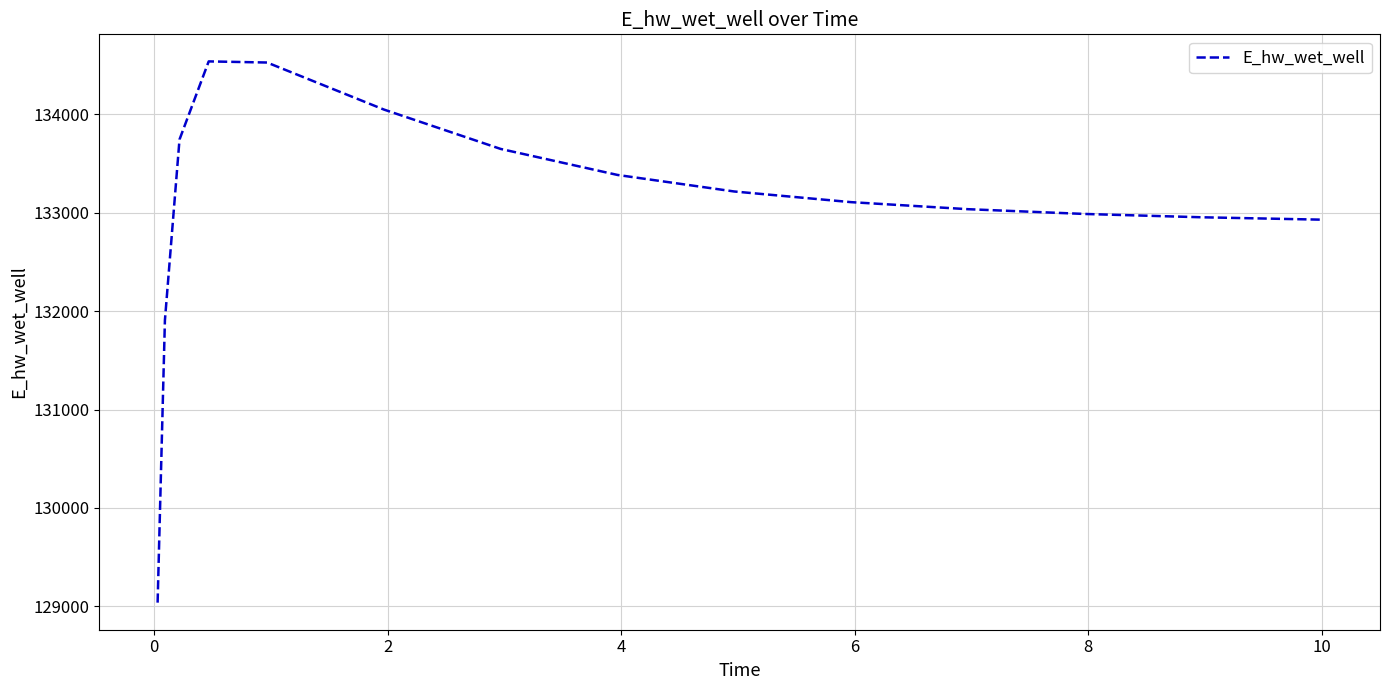

What is the difference between the maximum and minimum values?

5502.1